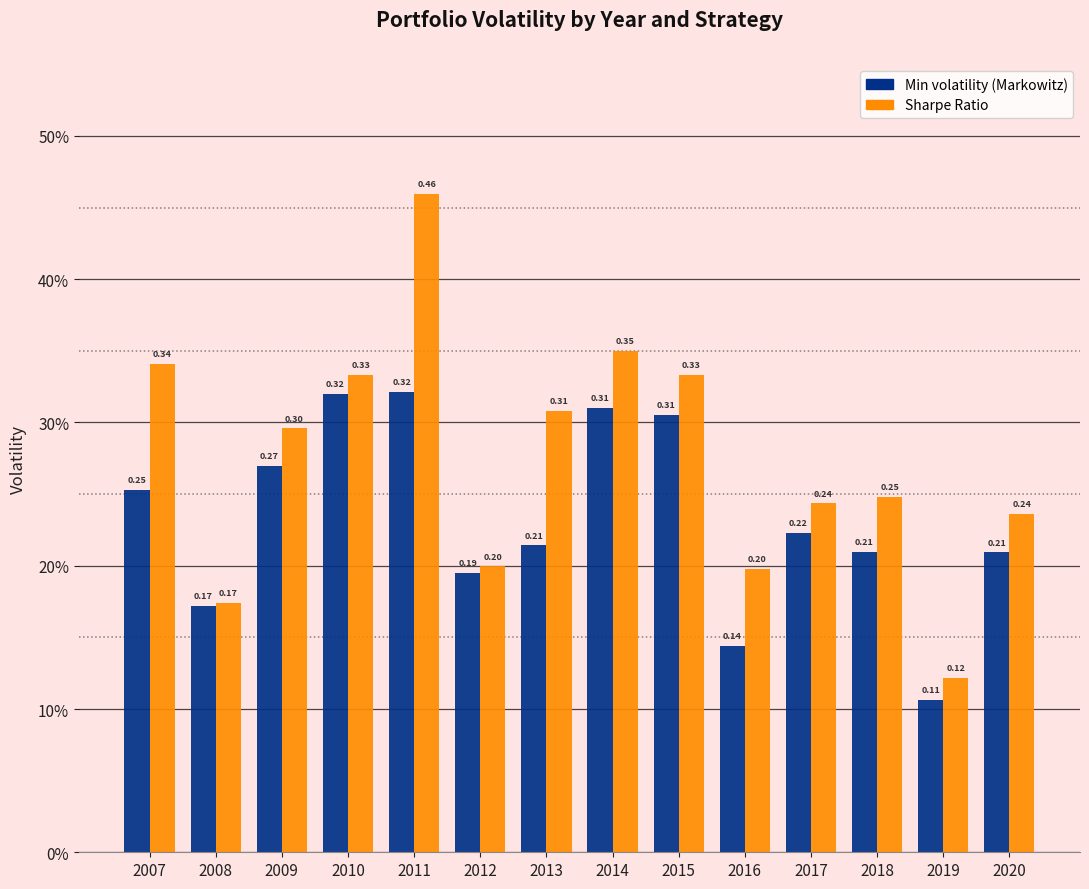

List the series in order of their peak value, lowest first.

Min volatility (Markowitz), Sharpe Ratio